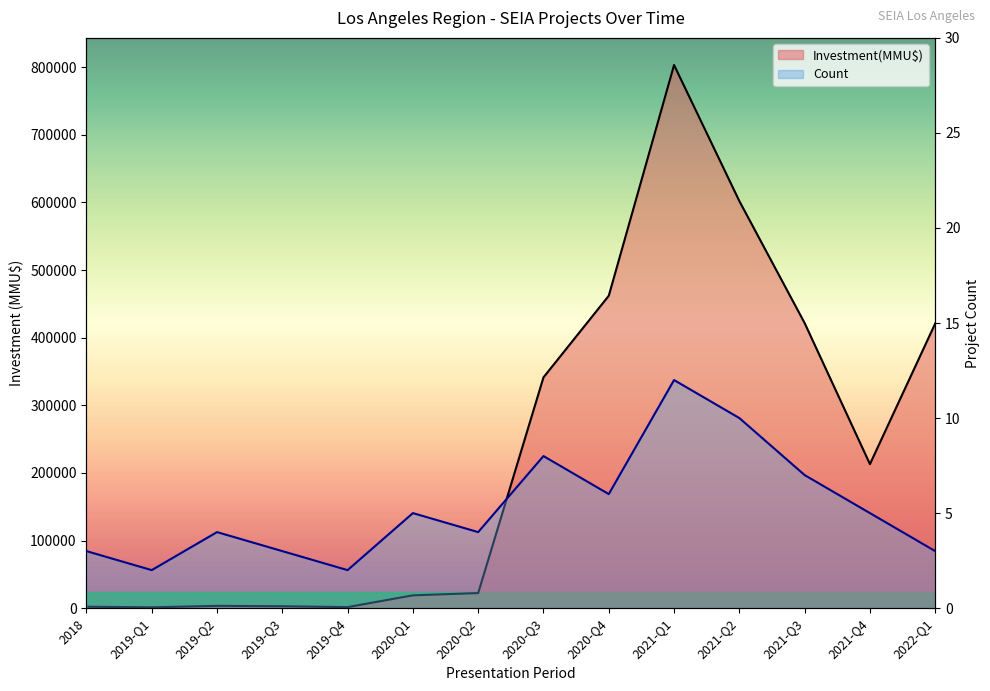

Reading left to right, extract all data points from this chart.

Investment(MMU$) line: 2100	1200	3400	2800	1500	18961	22300	341300	462000	803200	602000	421600	213000	421000
Count line: 3	2	4	3	2	5	4	8	6	12	10	7	5	3